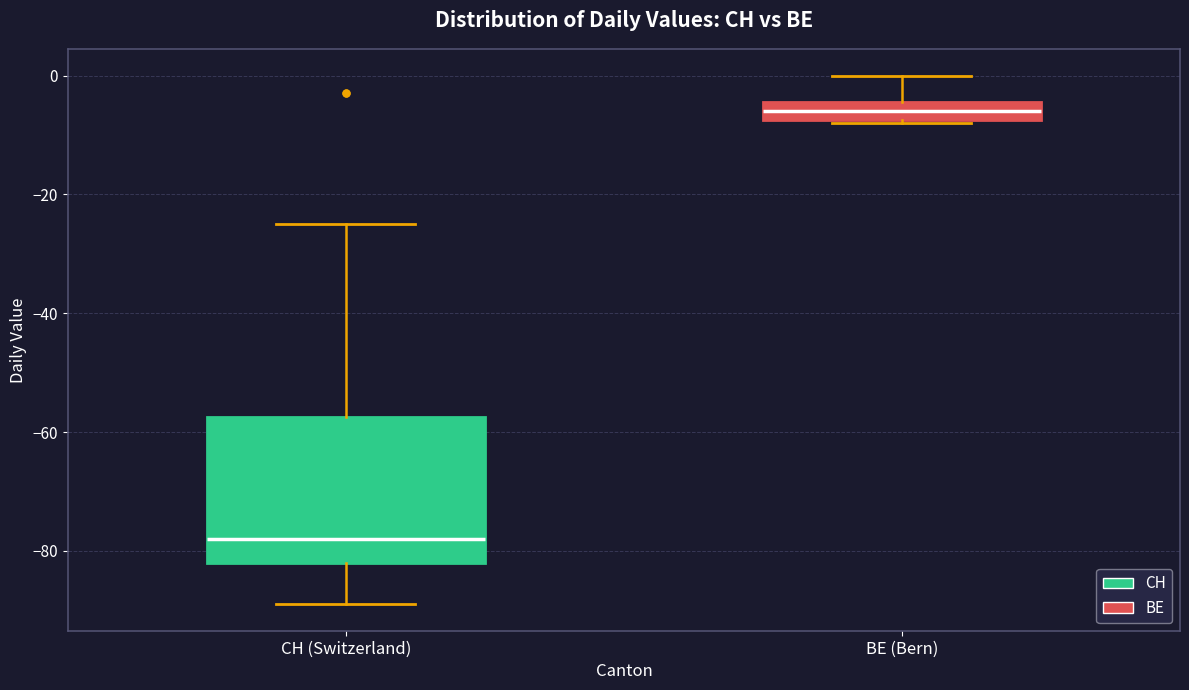

Which box's median line is the highest?

BE (Bern)